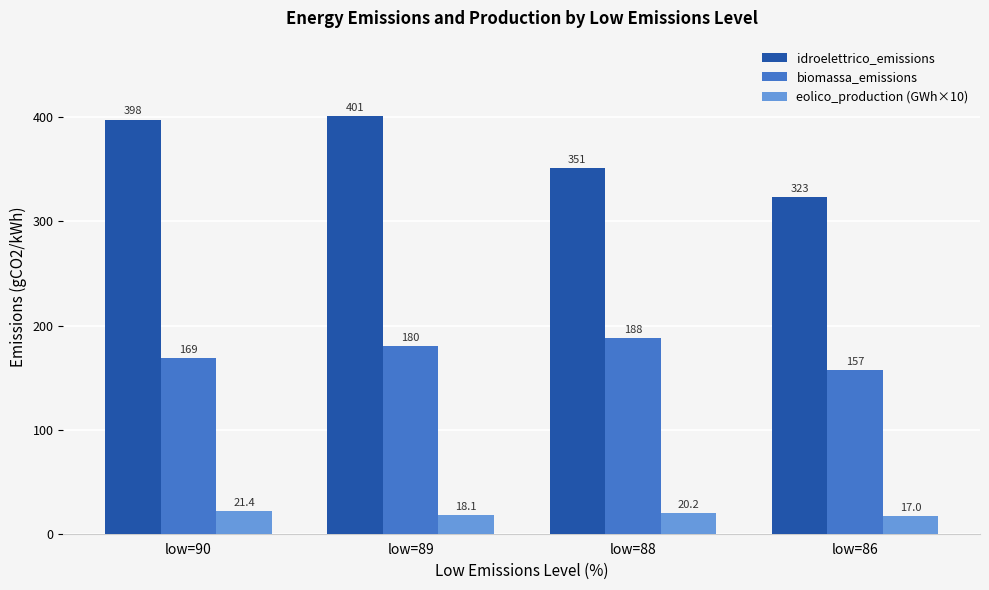

How many bars are there in total?

12